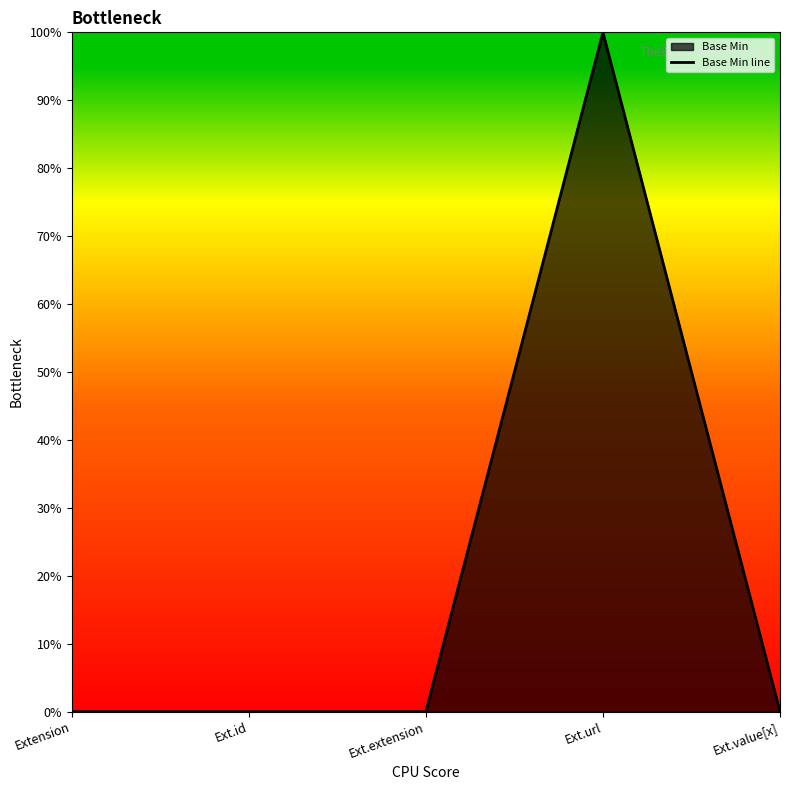

Reading right to left, extract all data points from this chart.

0	1	0	0	0